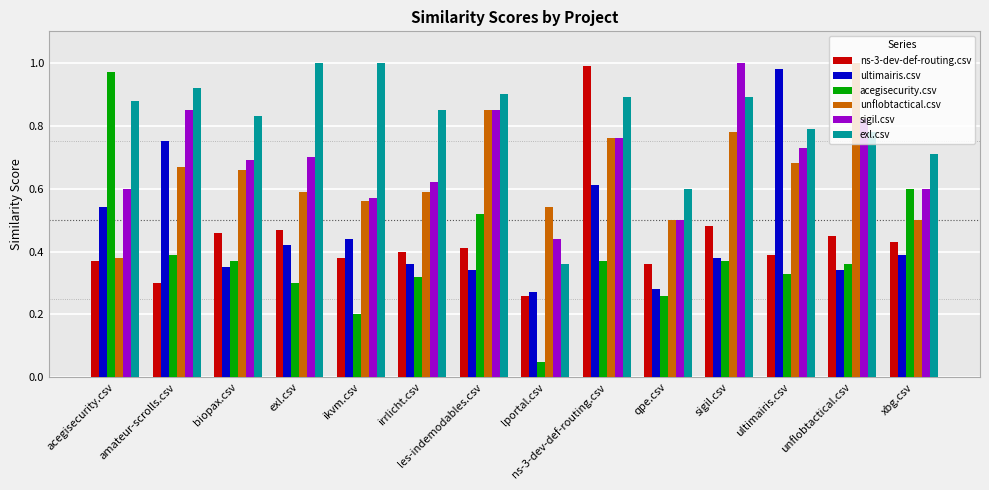

How many categories are shown in the chart?

14